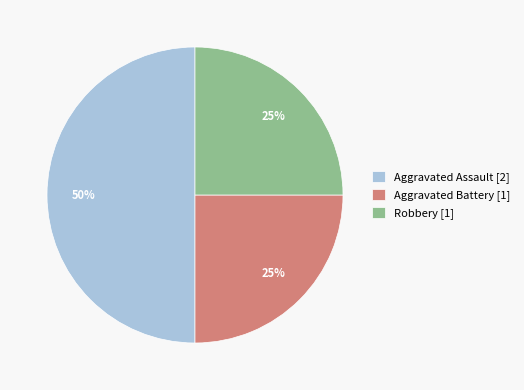

To the nearest percent, what is the difference between the largest and smallest slice percentages?

25%